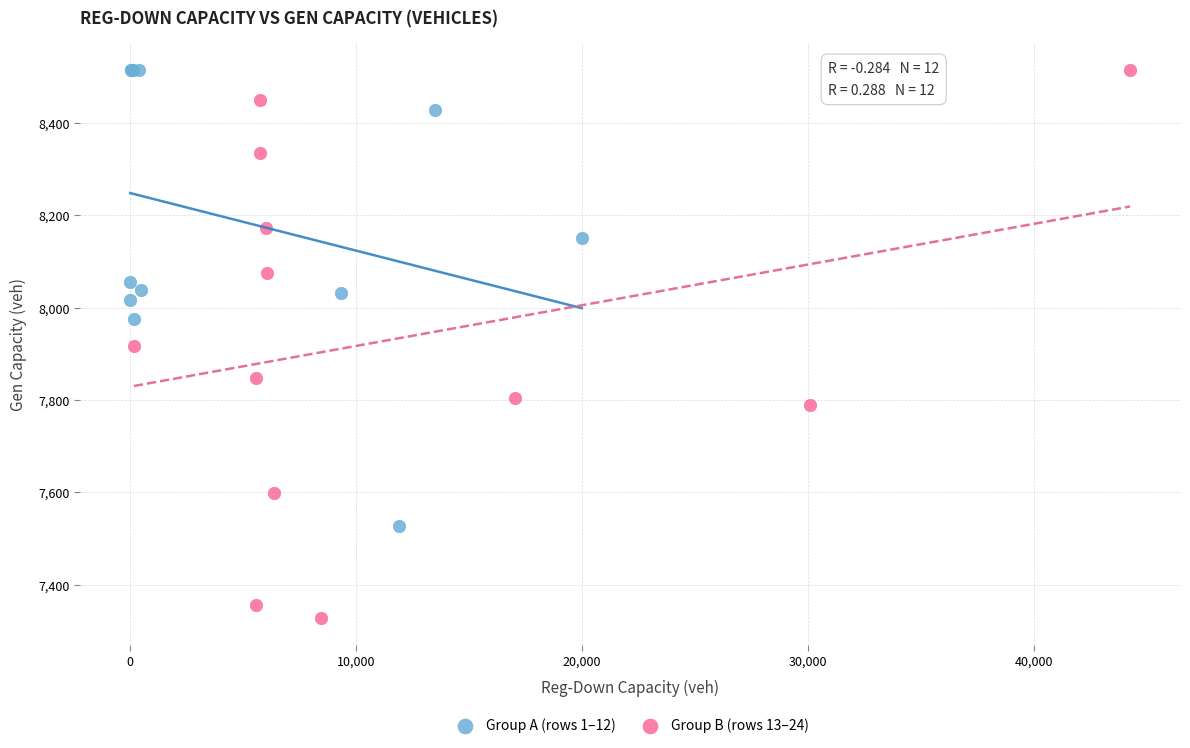

Which series reaches the minimum Y coordinate?

Group B (rows 13–24)